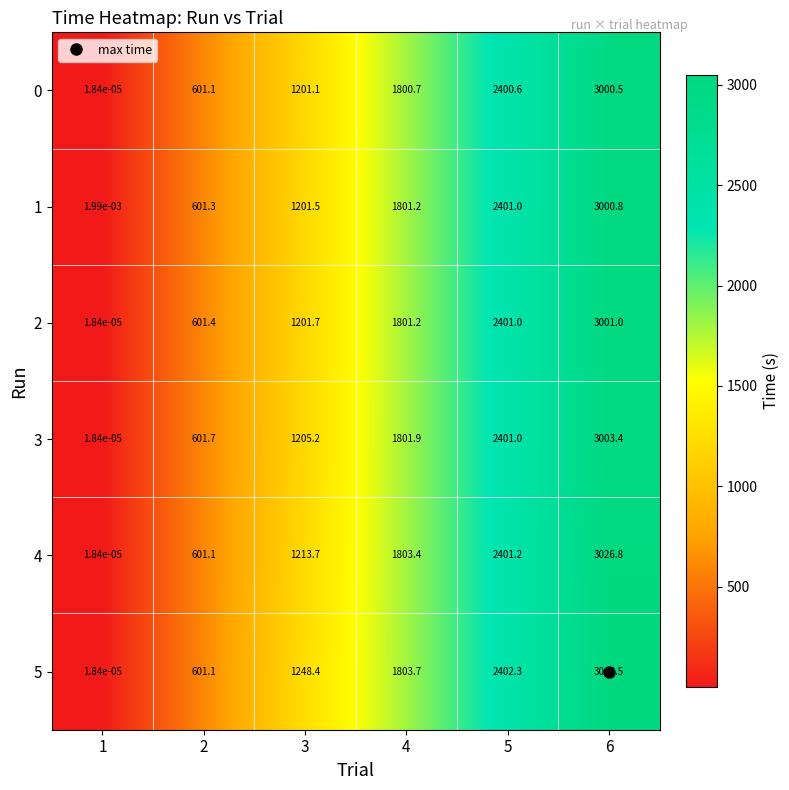

The value of 3 at 5 is 2401.0. True or false?

True